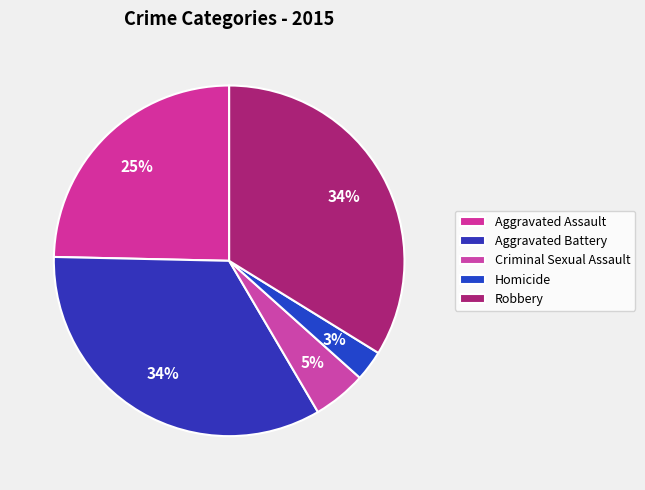

What is the largest slice in the pie chart?

Aggravated Battery